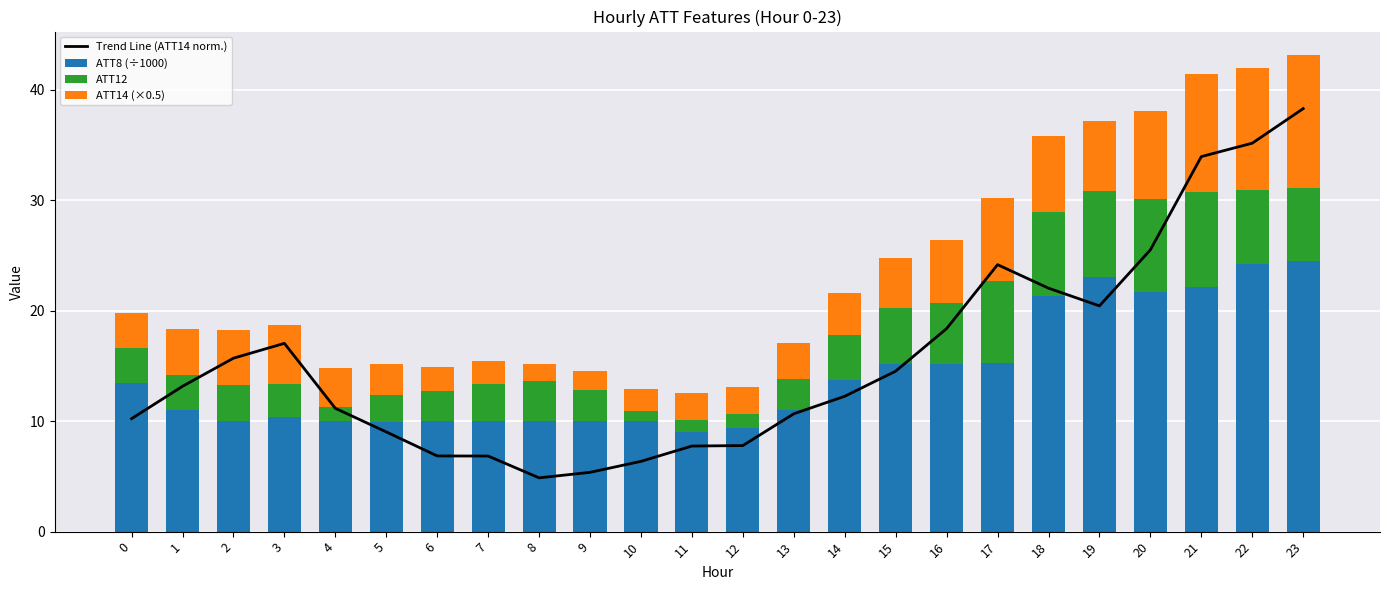

At which category is the sum across all series the highest?

23